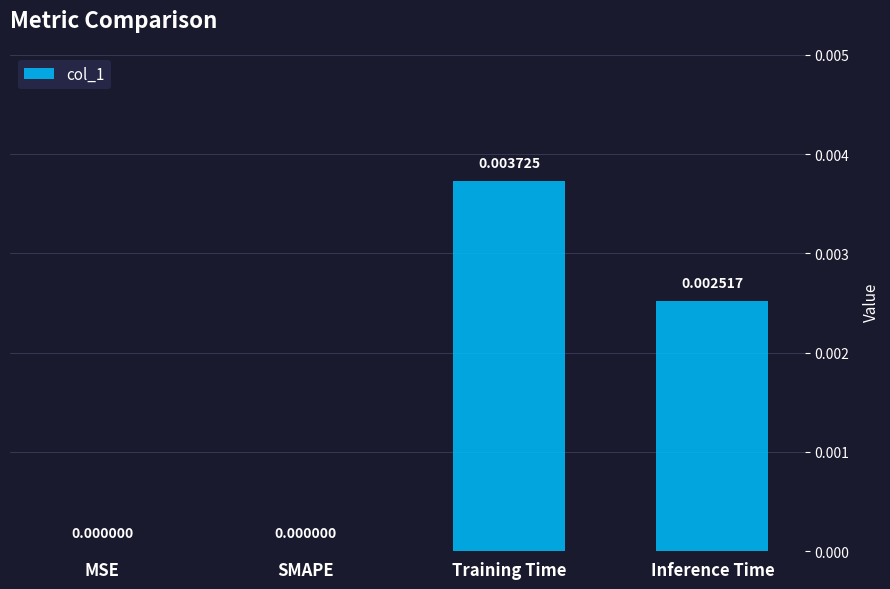

Which category has the highest value across all series?

Training Time